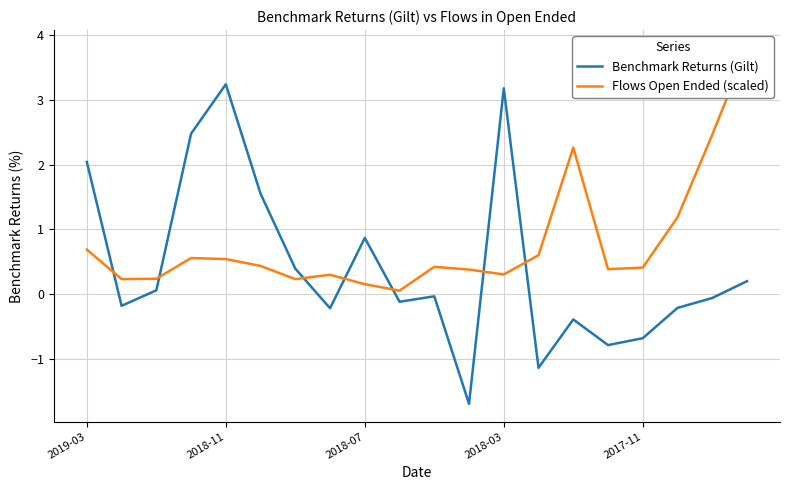

How many negative values does the Benchmark Returns (Gilt) series have?

11